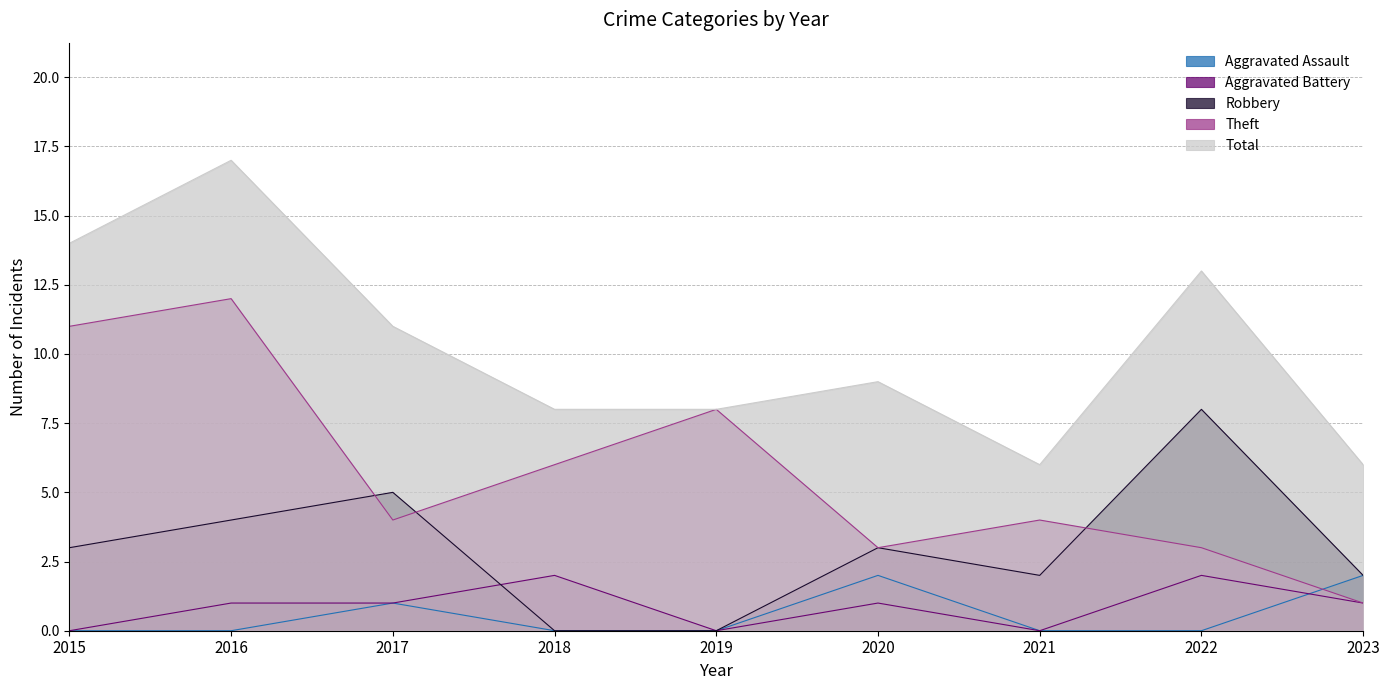

Count the Aggravated Assault values in the range 0 to 1.

7